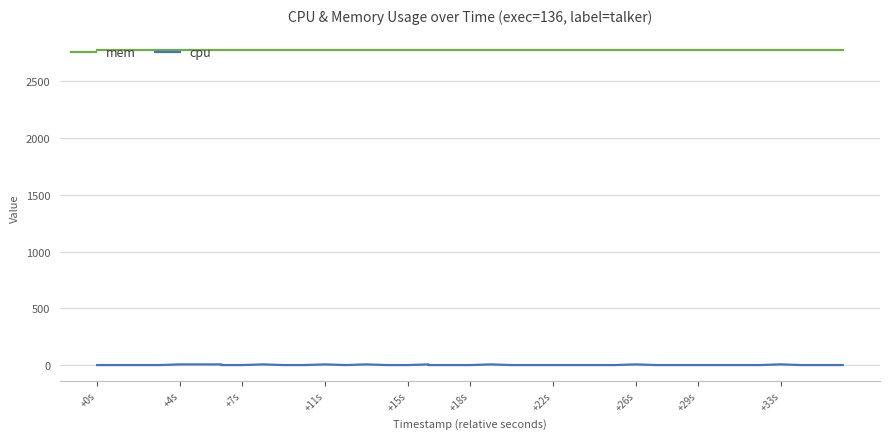

Where is mem nearest to the value 2772?

+0s